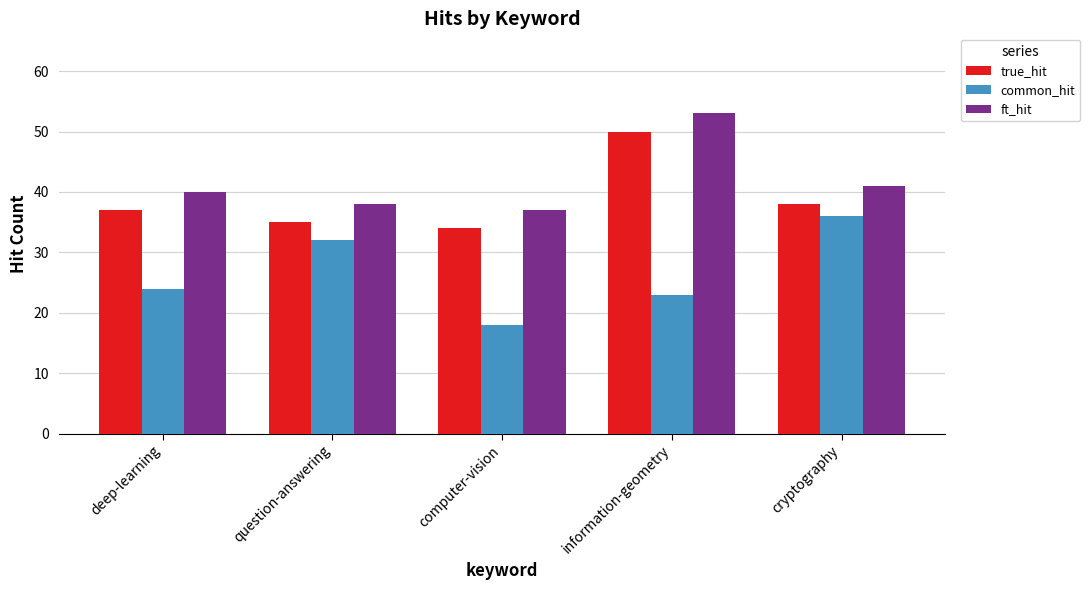

The ft_hit series shows 10 at computer-vision. True or false?

False